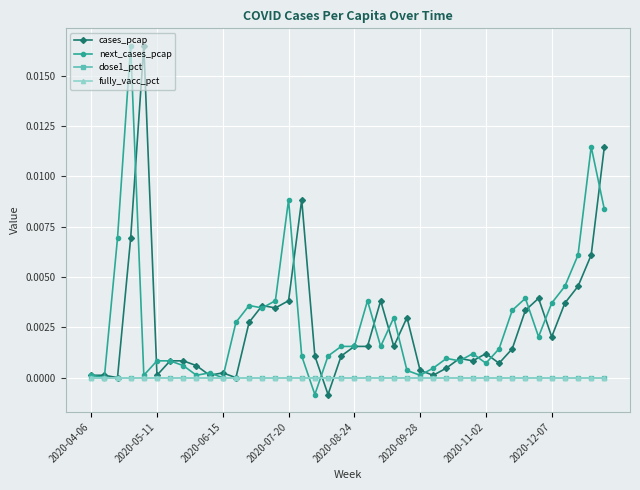

True or false: dose1_pct has more than 1 interior local peaks.

False